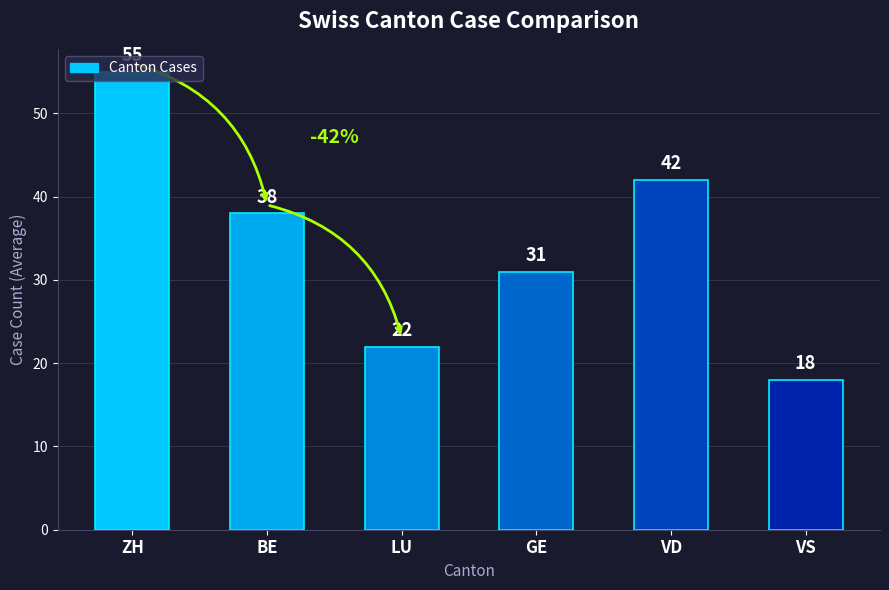

Approximately how many times larger is the value at BE compared to LU?

1.7